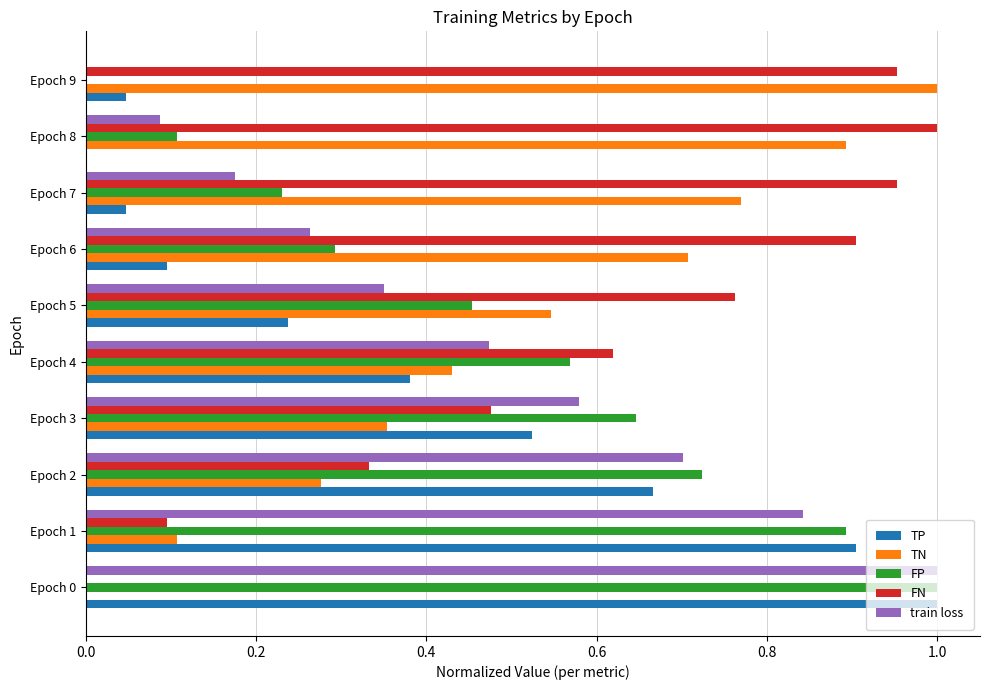

Which series has the largest total across all categories?

FN